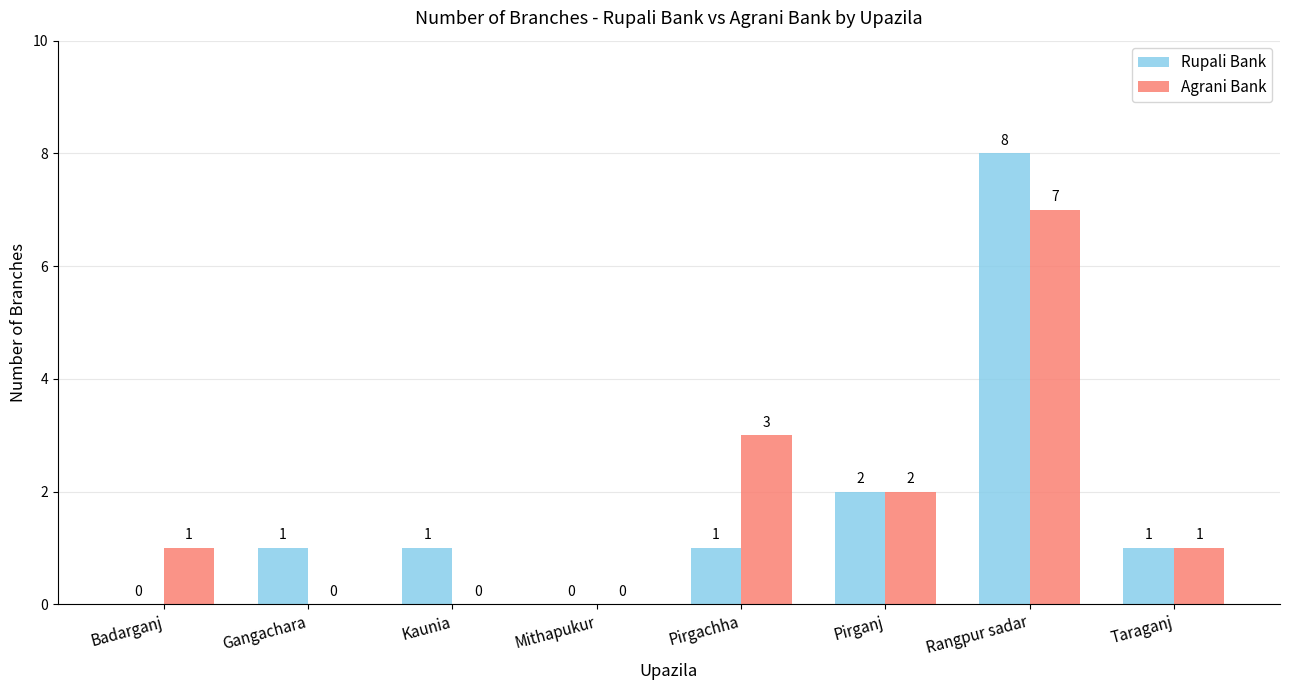

Reading left to right, list all the values displayed in this chart.

Rupali Bank: 0	1	1	0	1	2	8	1
Agrani Bank: 1	0	0	0	3	2	7	1